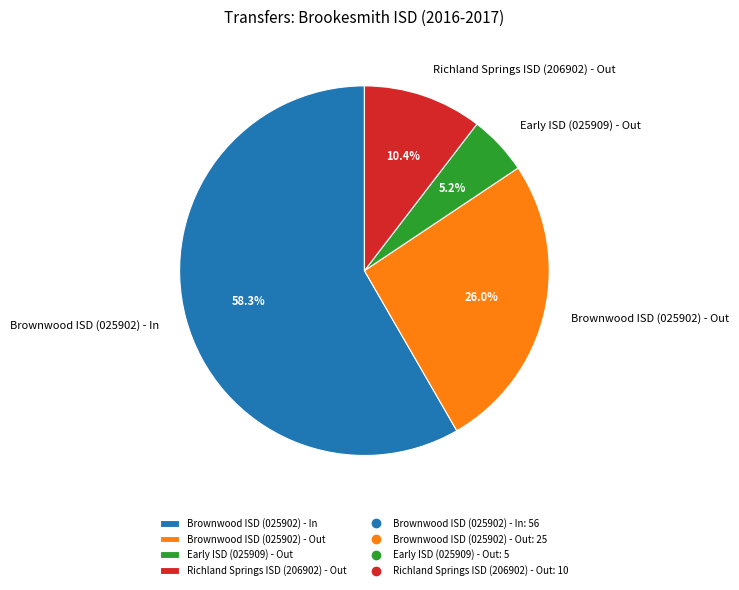

Count the number of slices in the pie.

4